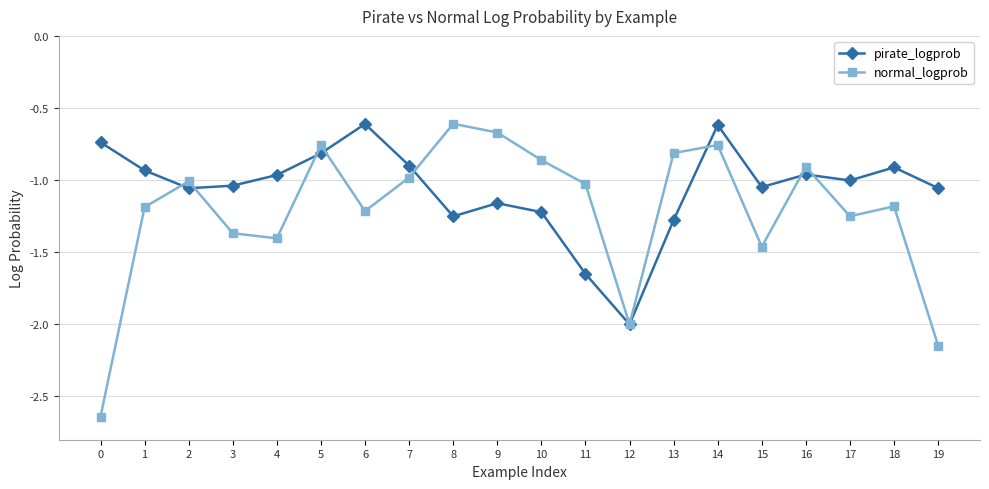

At which category does pirate_logprob reach its first local peak?

6